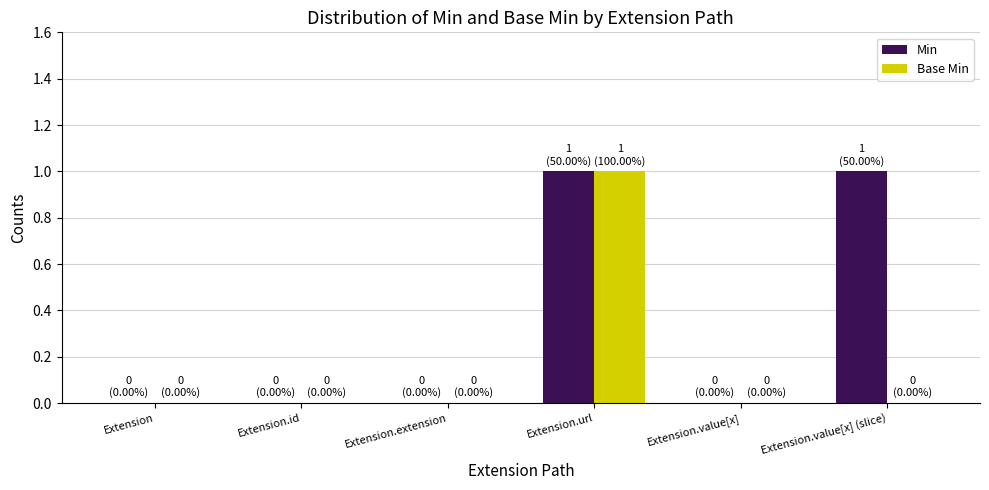

At which category is the sum across all series the highest?

Extension.url